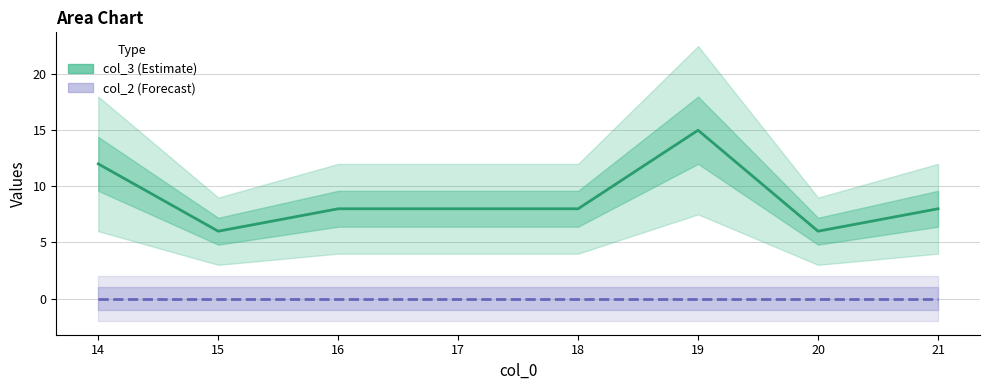

True or false: col_2 has a value of 0 at 19.

True